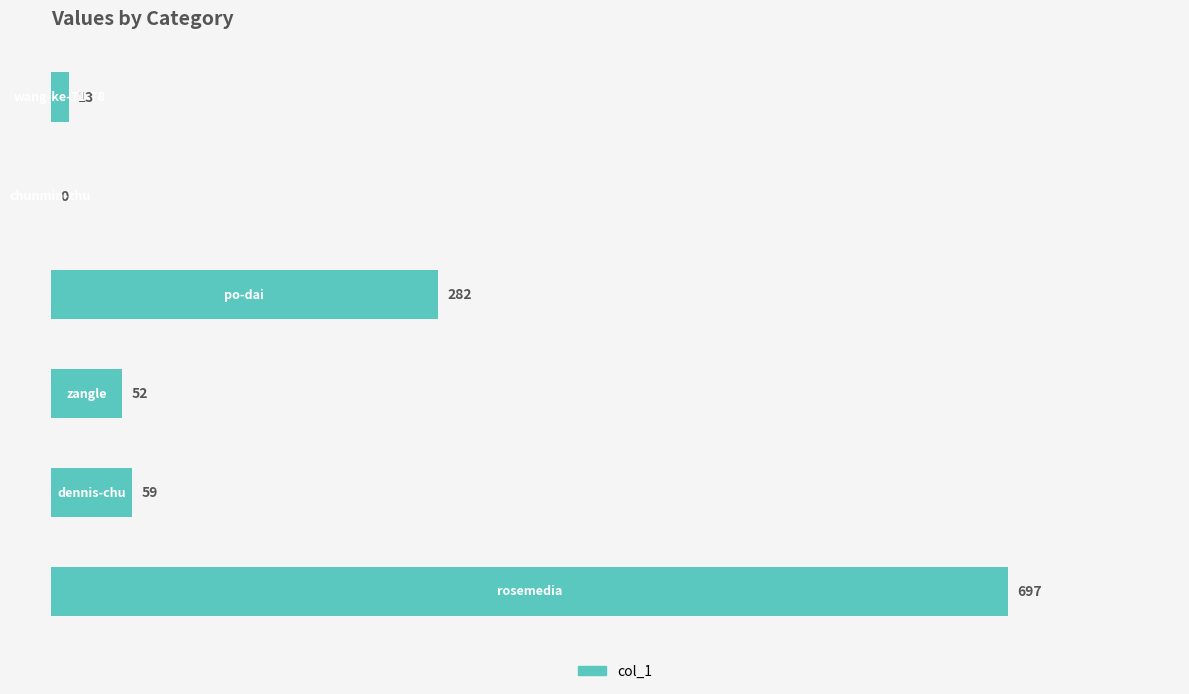

What is the sum of all values?

1103